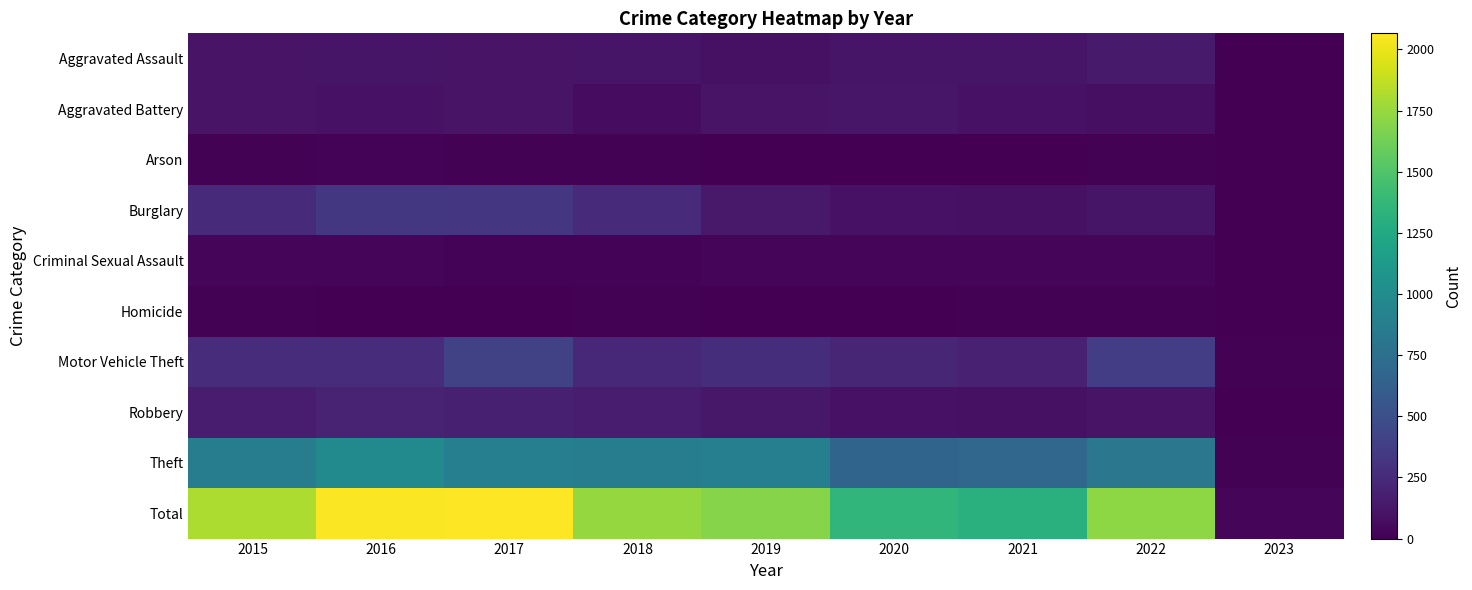

Reading right to left, list all the values displayed in this chart.

Aggravated Assault: 2023=1	2022=153	2021=115	2020=113	2019=92	2018=115	2017=105	2016=118	2015=110
Aggravated Battery: 2023=3	2022=82	2021=100	2020=126	2019=108	2018=67	2017=108	2016=102	2015=108
Arson: 2023=0	2022=11	2021=6	2020=4	2019=5	2018=12	2017=14	2016=20	2015=13
Burglary: 2023=1	2022=116	2021=90	2020=100	2019=143	2018=257	2017=329	2016=333	2015=254
Criminal Sexual Assault: 2023=0	2022=38	2021=26	2020=27	2019=35	2018=21	2017=21	2016=30	2015=28
Homicide: 2023=0	2022=9	2021=13	2020=2	2019=5	2018=10	2017=8	2016=7	2015=9
Motor Vehicle Theft: 2023=12	2022=373	2021=193	2020=222	2019=273	2018=231	2017=411	2016=265	2015=261
Robbery: 2023=4	2022=111	2021=91	2020=97	2019=135	2018=155	2017=178	2016=194	2015=154
Theft: 2023=16	2022=818	2021=678	2020=666	2019=891	2018=868	2017=892	2016=984	2015=874
Total: 2023=37	2022=1711	2021=1312	2020=1357	2019=1687	2018=1736	2017=2066	2016=2053	2015=1811